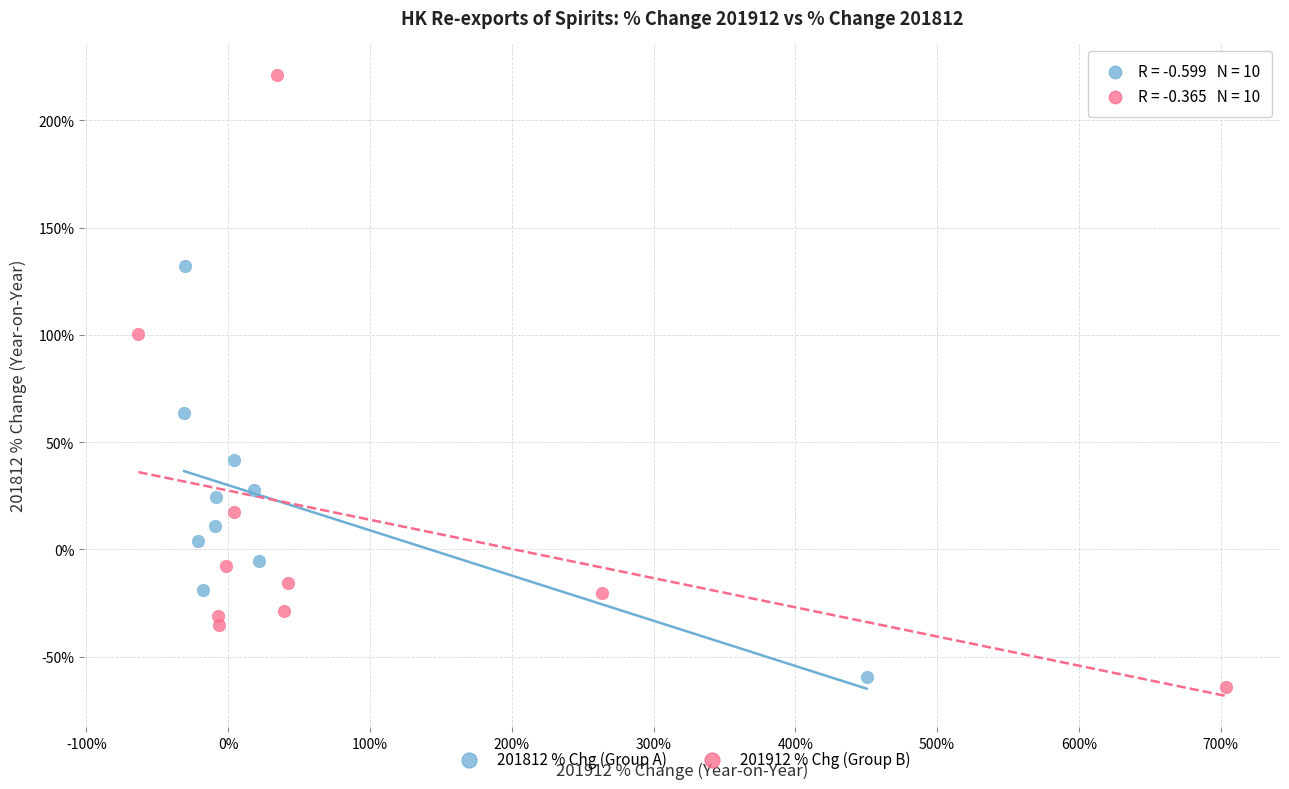

Which series contains the highest Y value?

201912 % Chg (Group B)